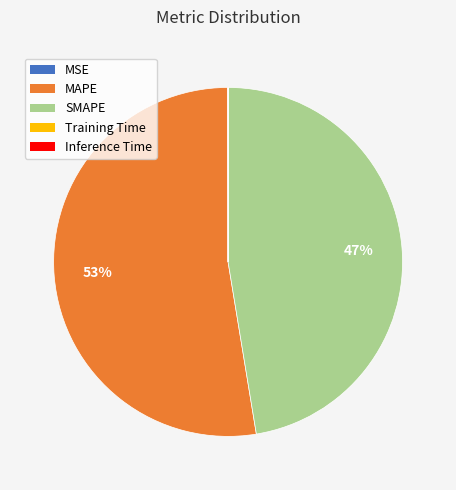

Which has a higher value, SMAPE or MAPE?

MAPE